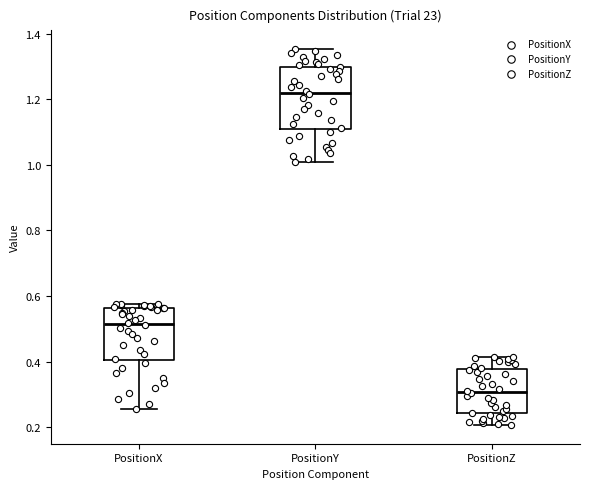

Comparing the boxes themselves (not the whiskers), which one is the tallest?

PositionY